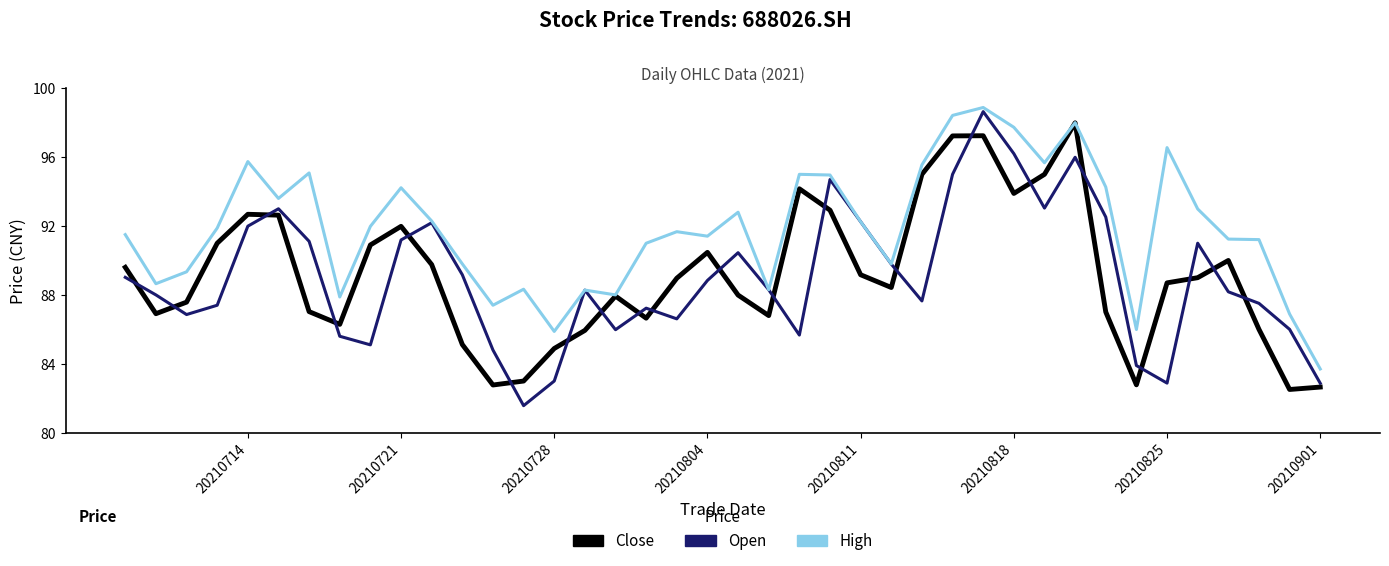

True or false: Close has a value of 153.7 at 12.

False